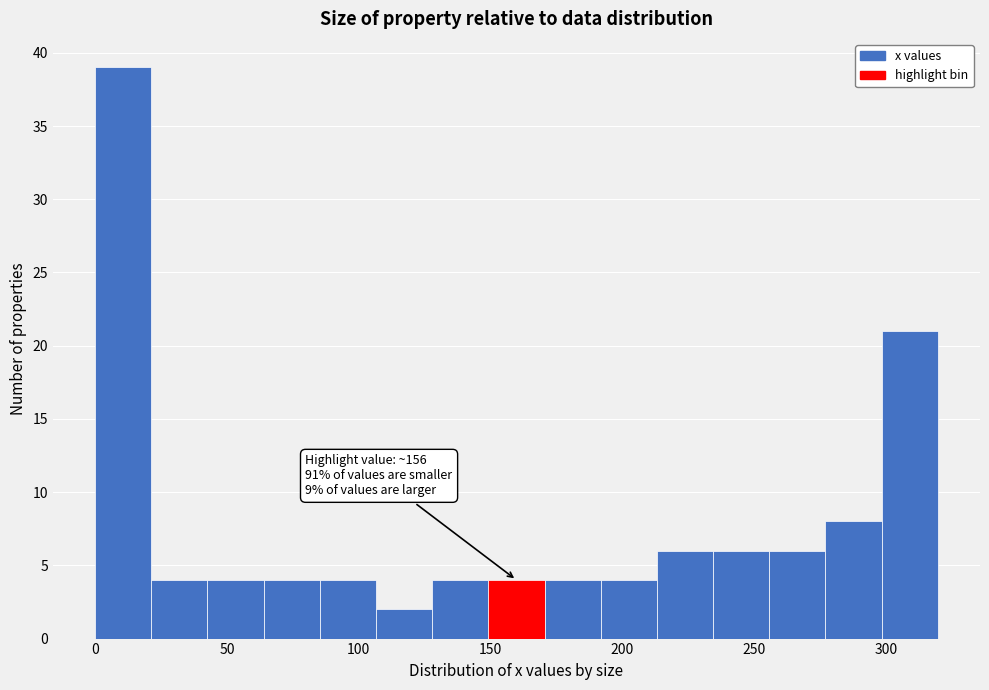

Over which range of the x-axis is the bar tallest?

0 to 20